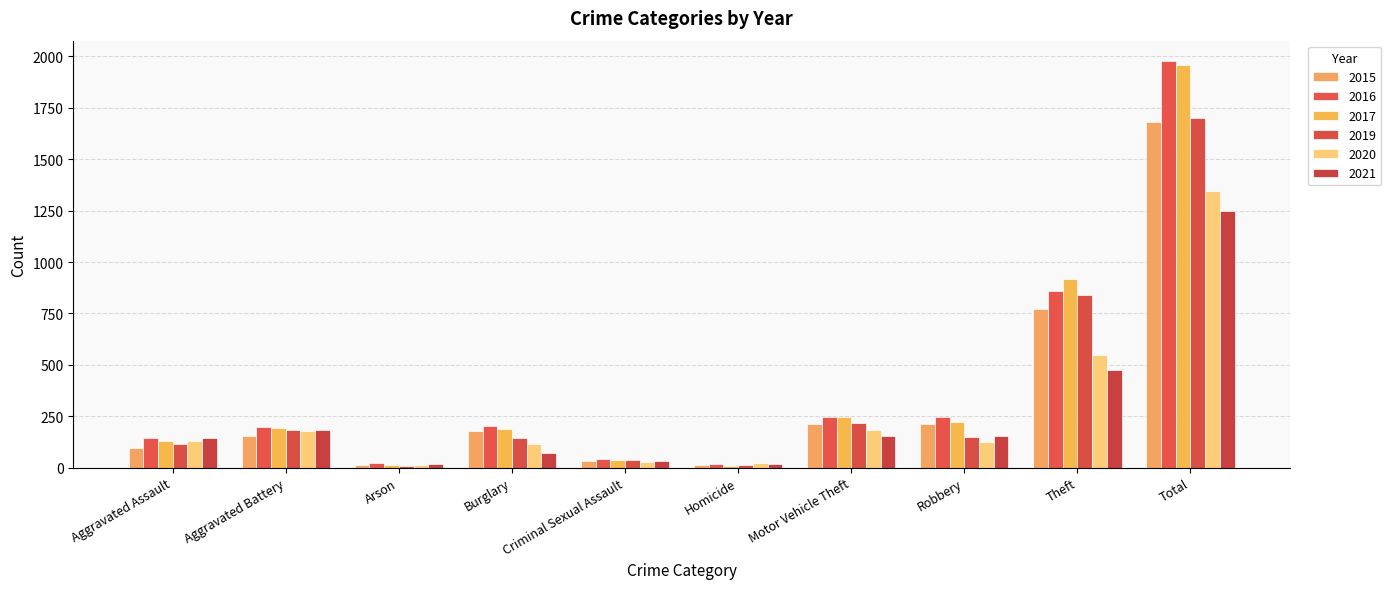

Between Criminal Sexual Assault and Burglary, which is larger?

Burglary